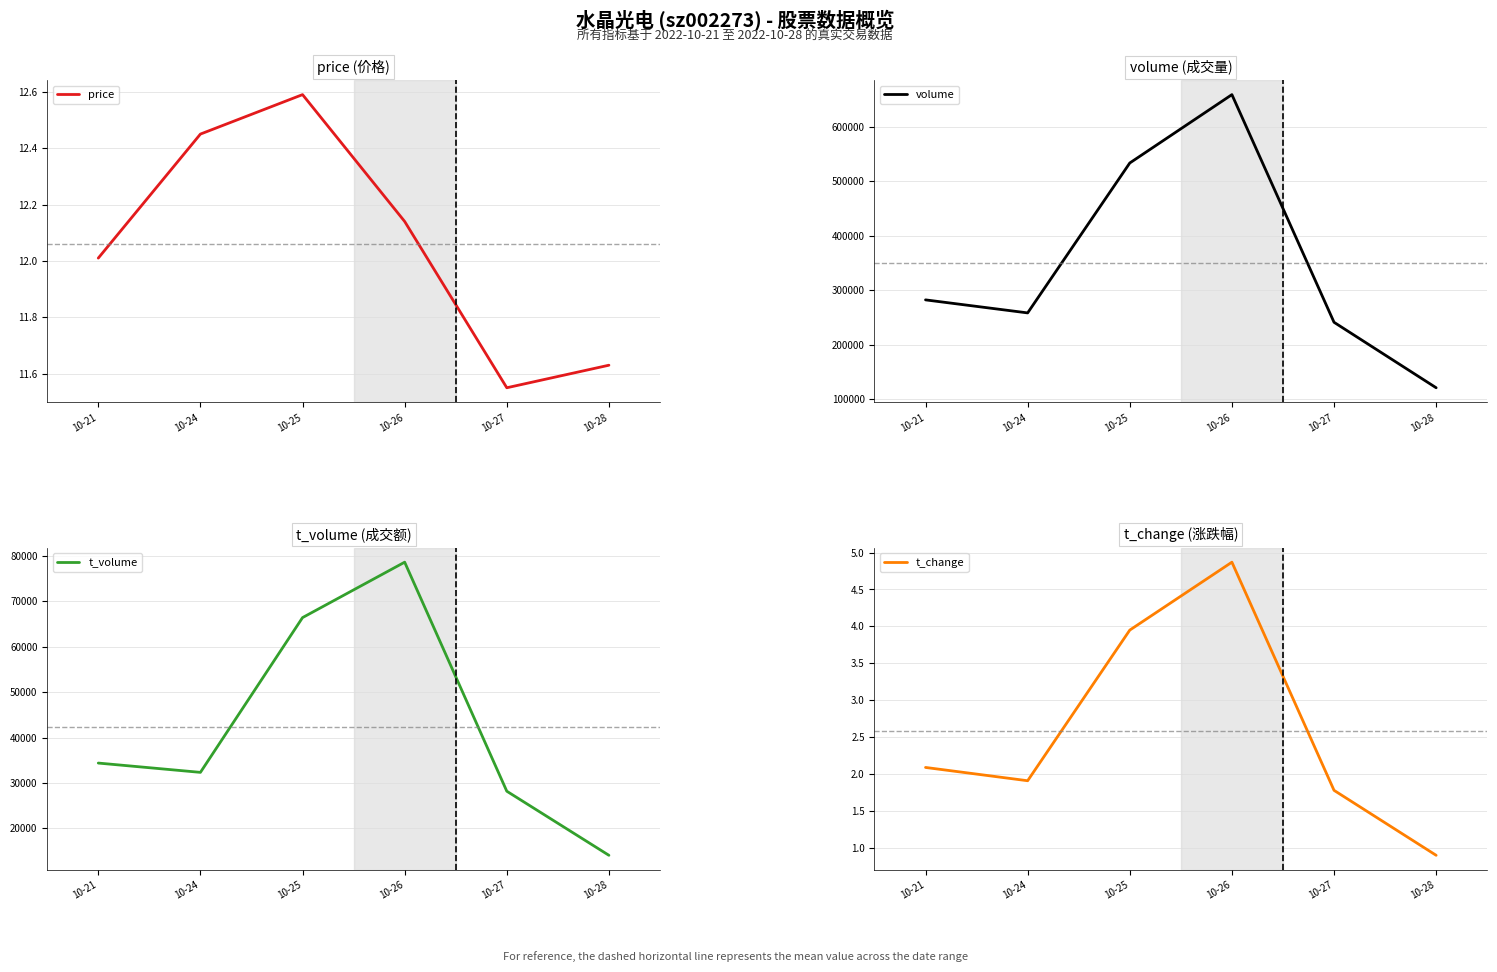

What is the difference between the price values at 10-24 and 10-28?

0.8